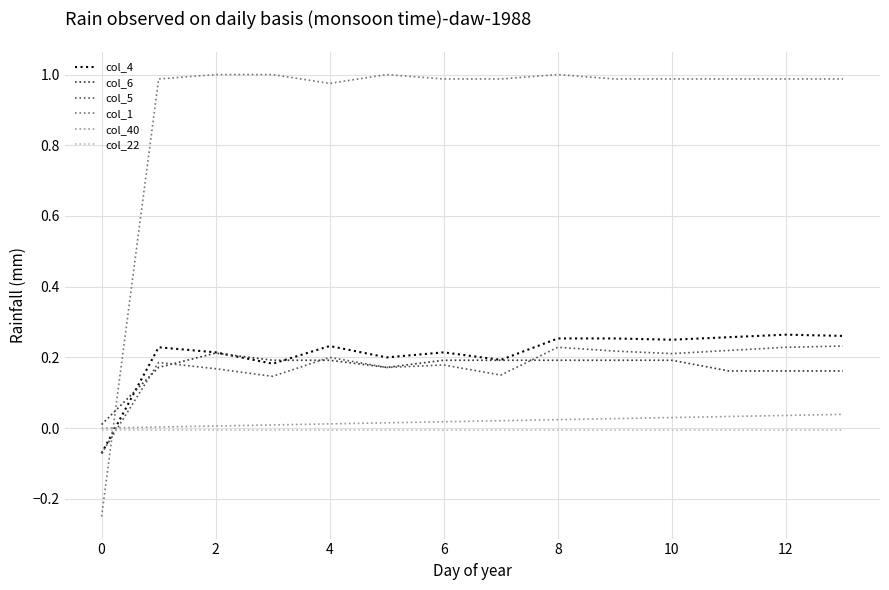

Which series has the widest spread of values?

col_1